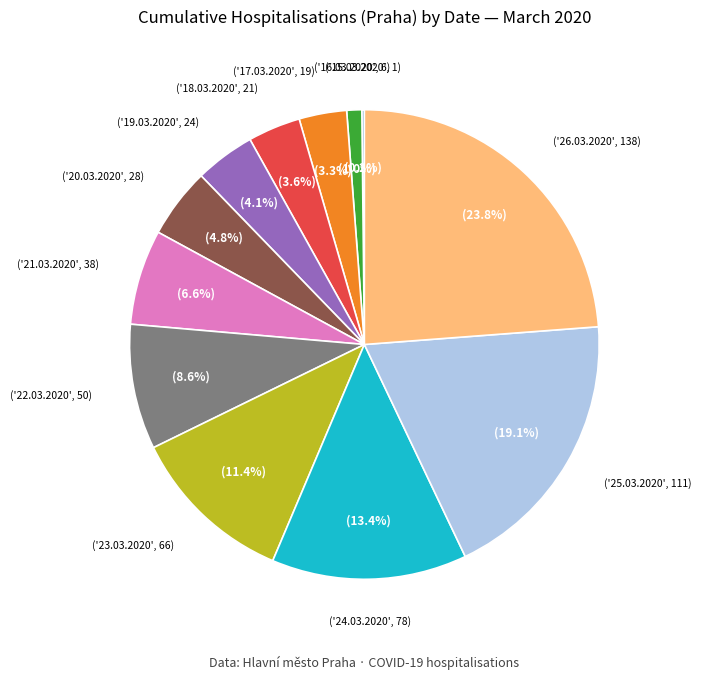

Is there a majority slice in this chart?

No